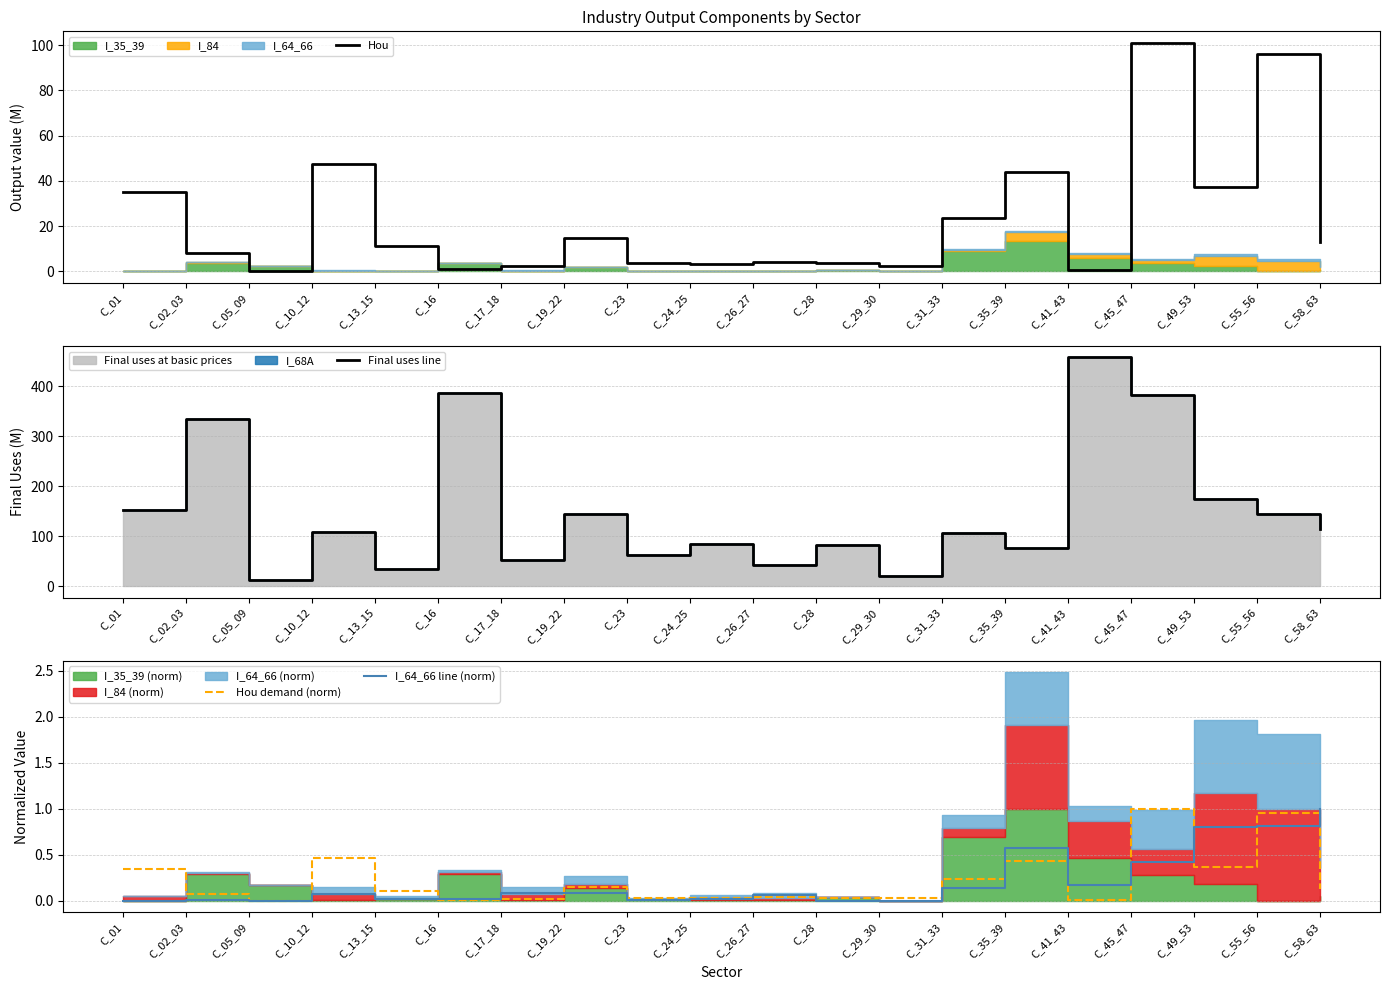

Rank the series at C_55_56 from lowest to highest value.

I_64_66 line (norm), Hou demand (norm), Hou, Final uses line